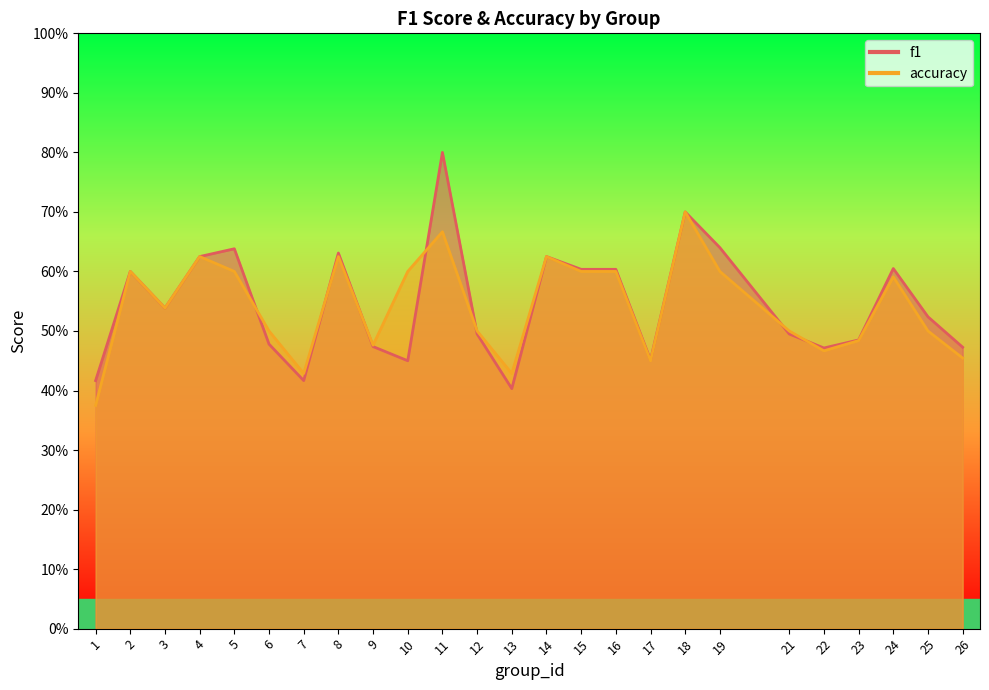

Where is the first local maximum for accuracy?

2